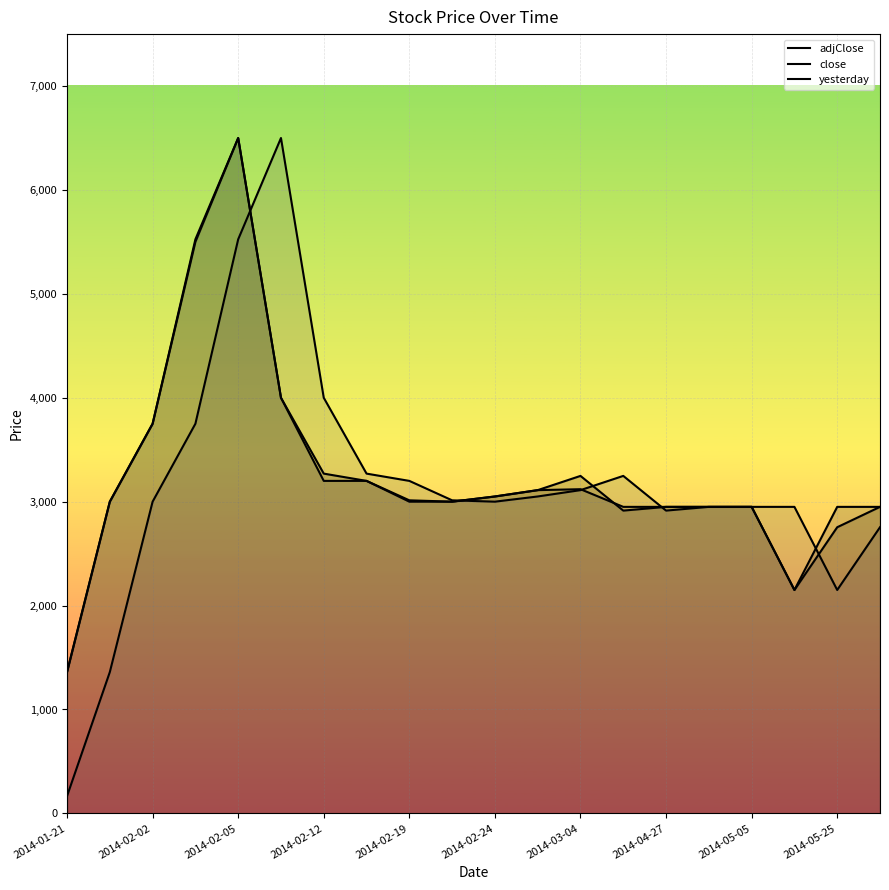

How many interior local peaks does the adjClose series have?

2